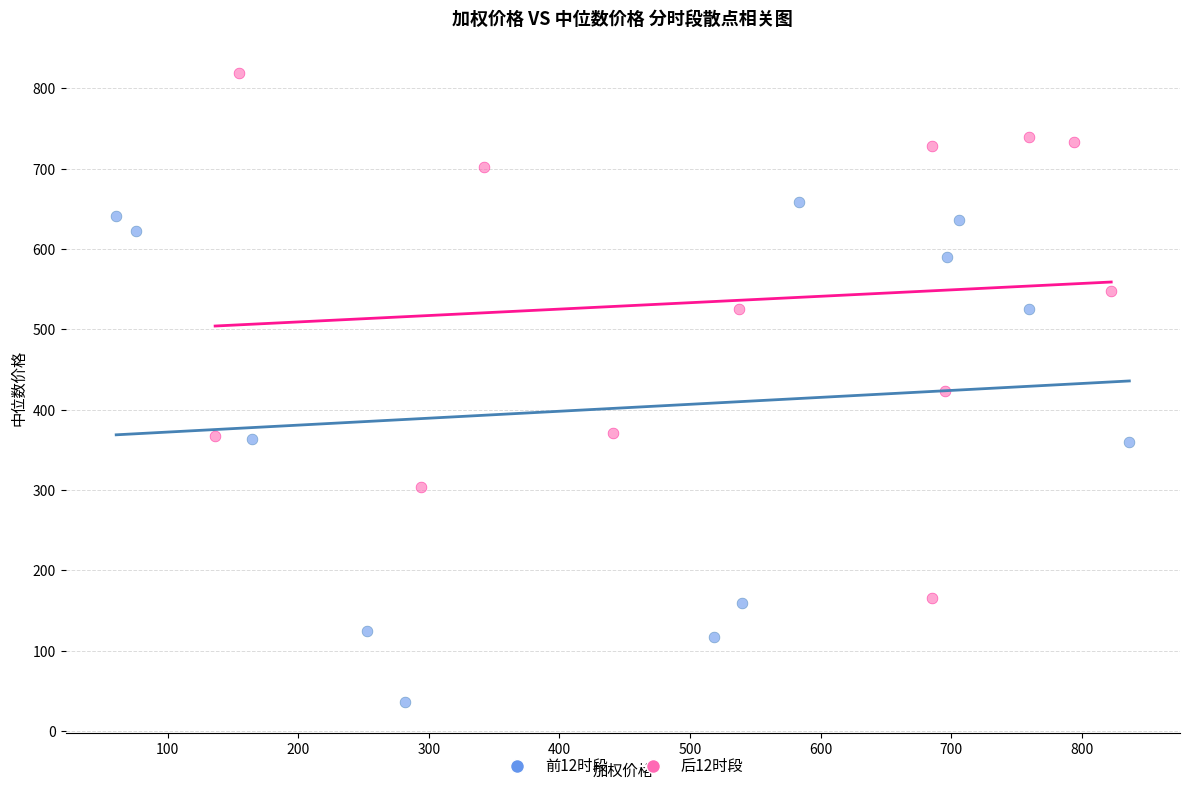

Which series contains the highest Y value?

后12时段